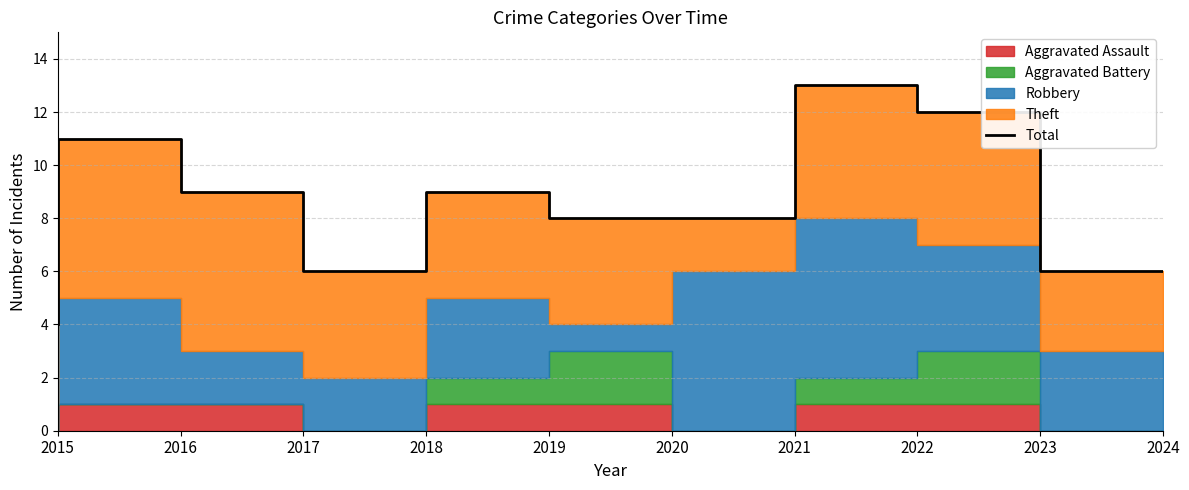

The chart shows a value of 11 at 2016. True or false?

True